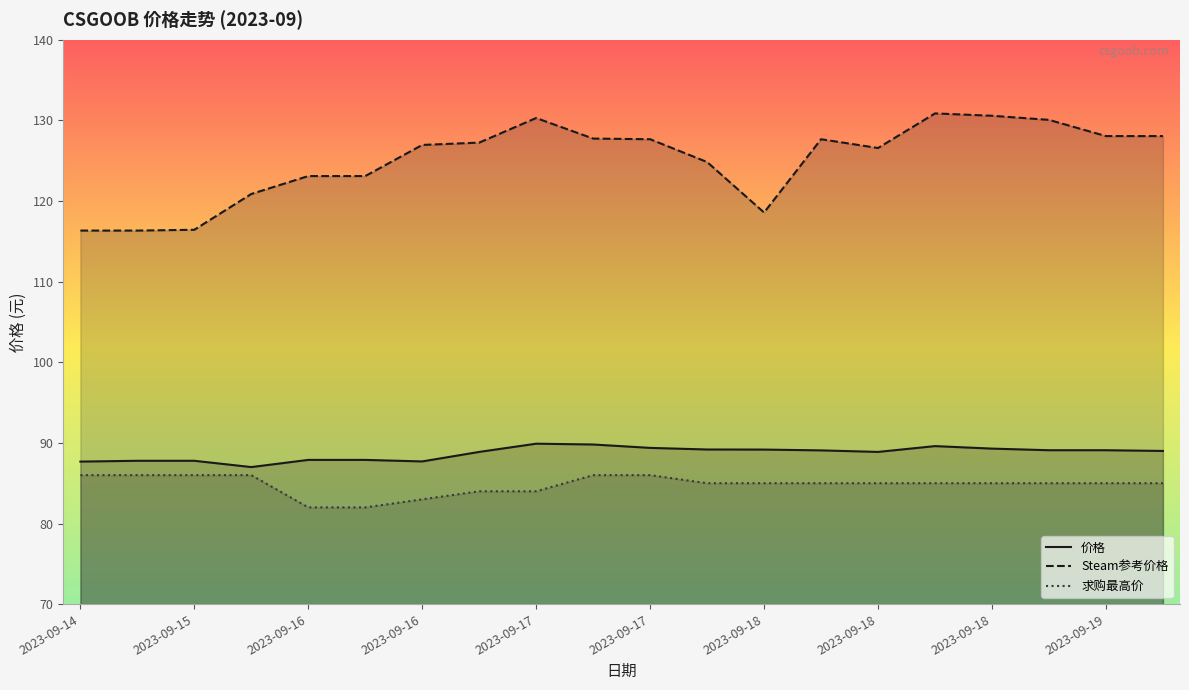

How many interior local peaks does the 价格 series have?

2